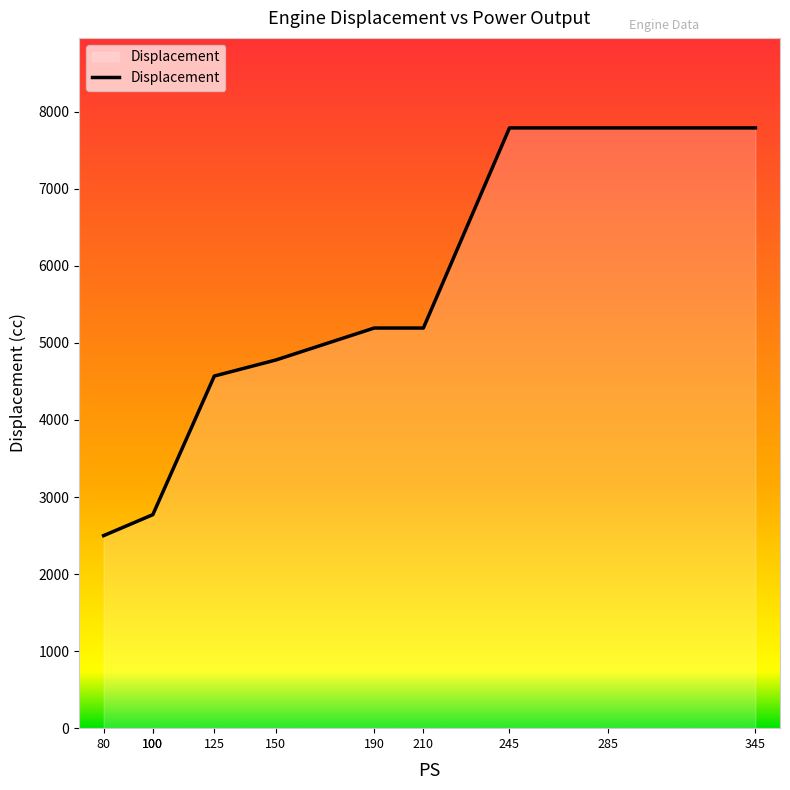

What is the difference between the maximum and minimum values?

5291